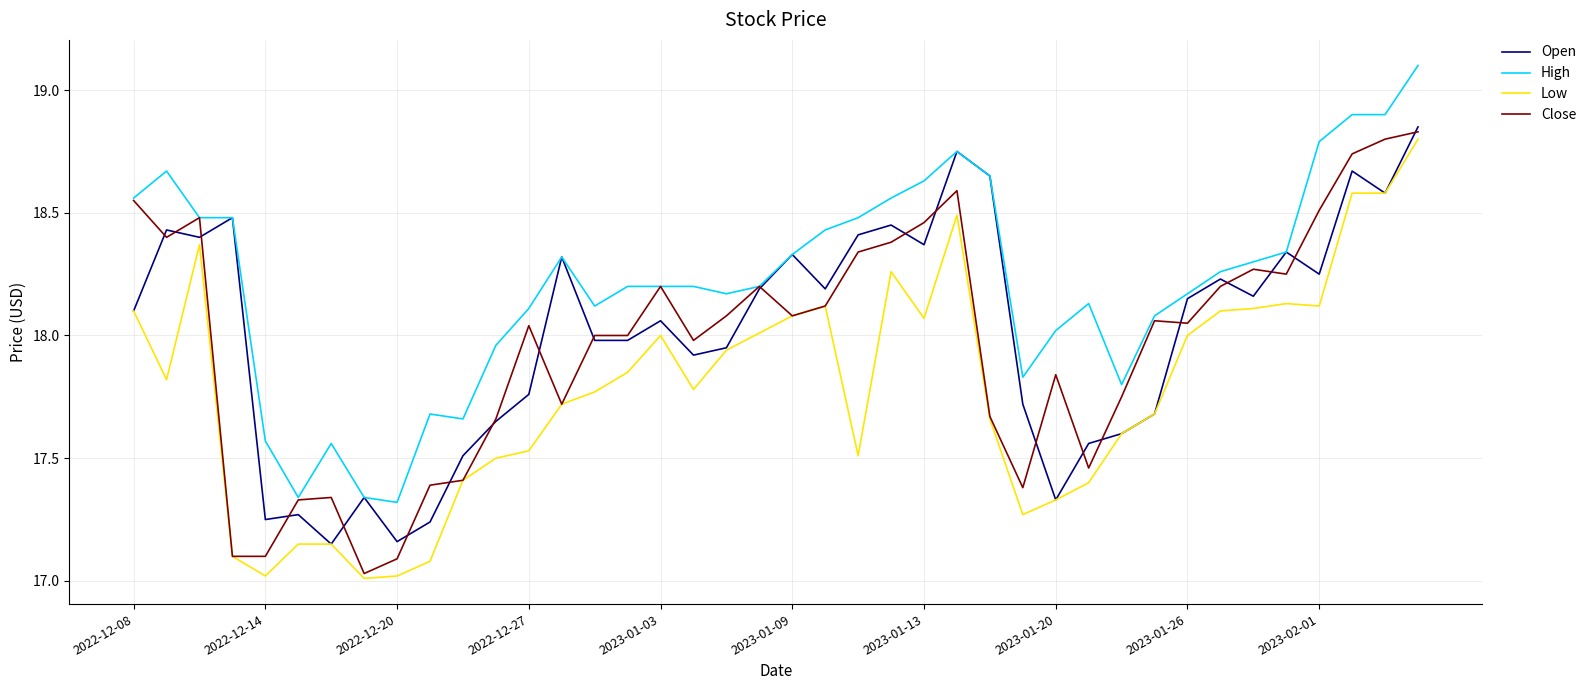

What is the greatest value displayed?

19.1